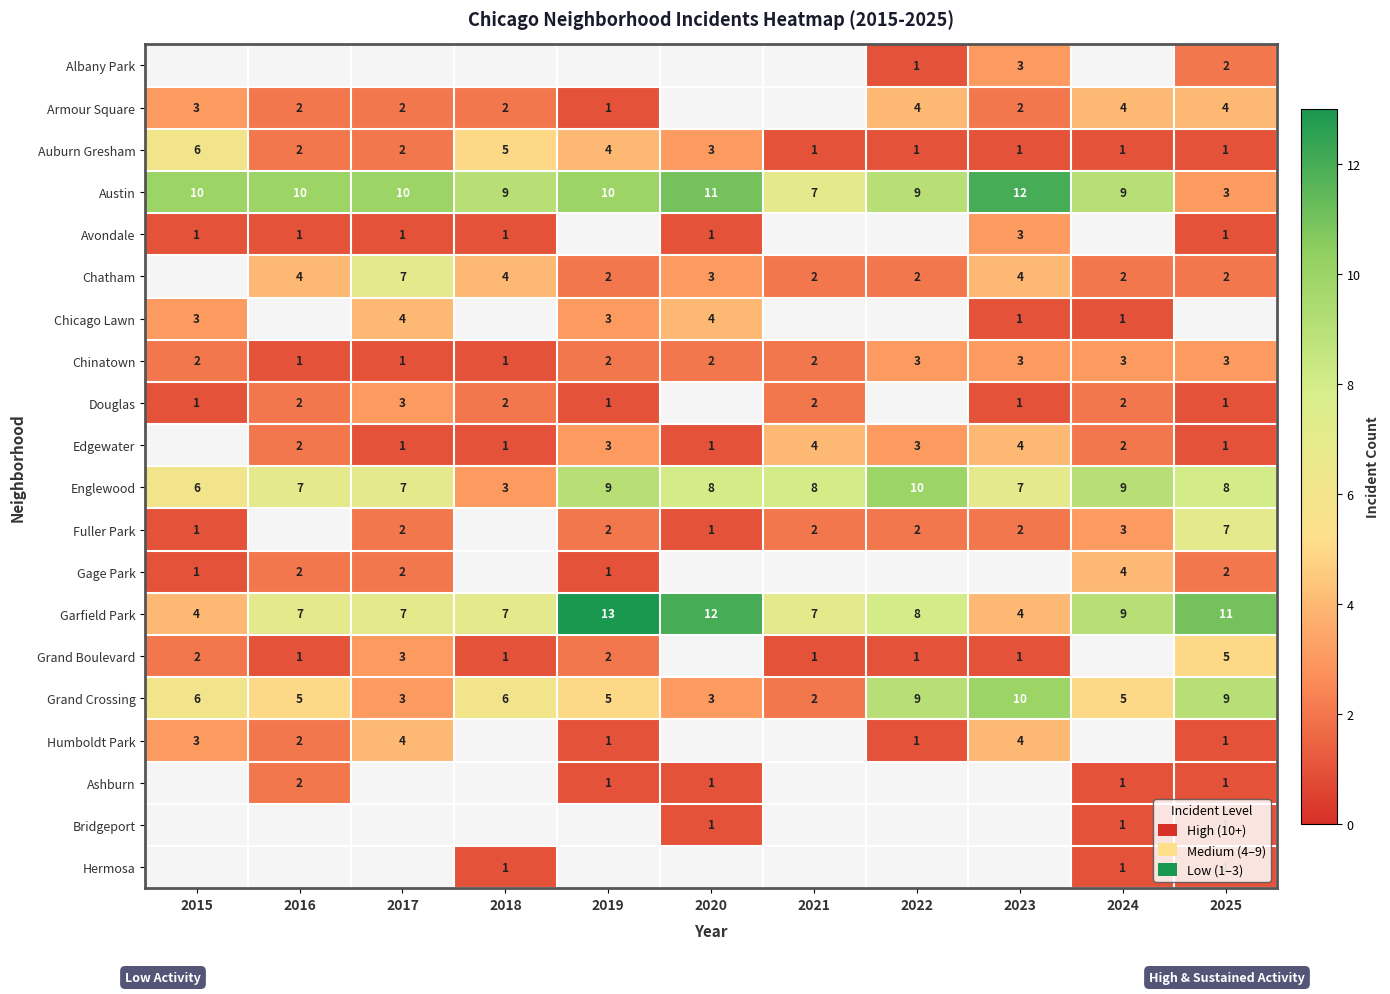

True or false: Avondale has a value of 2 at 2023.

False